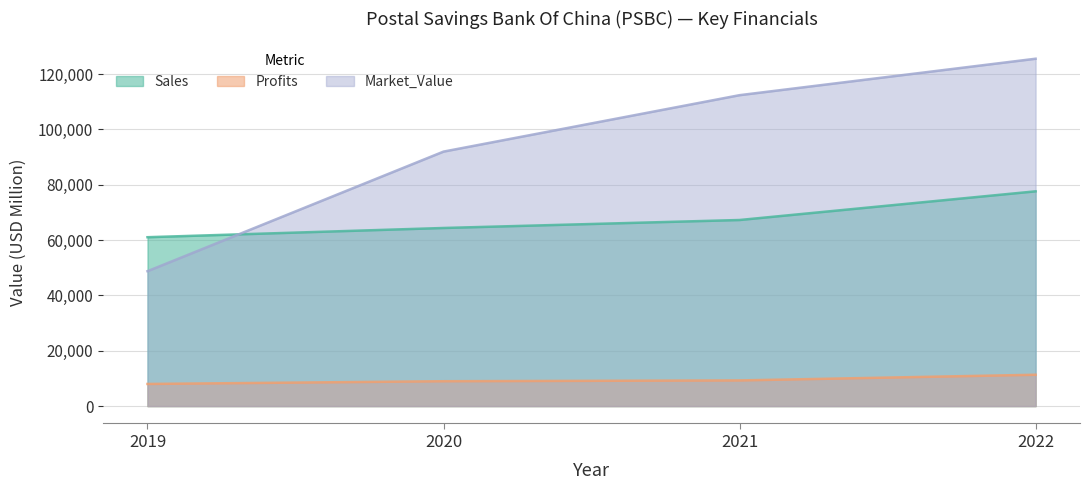

Is the value of Market_Value at 2019 greater than the value of Profits at 2022?

Yes